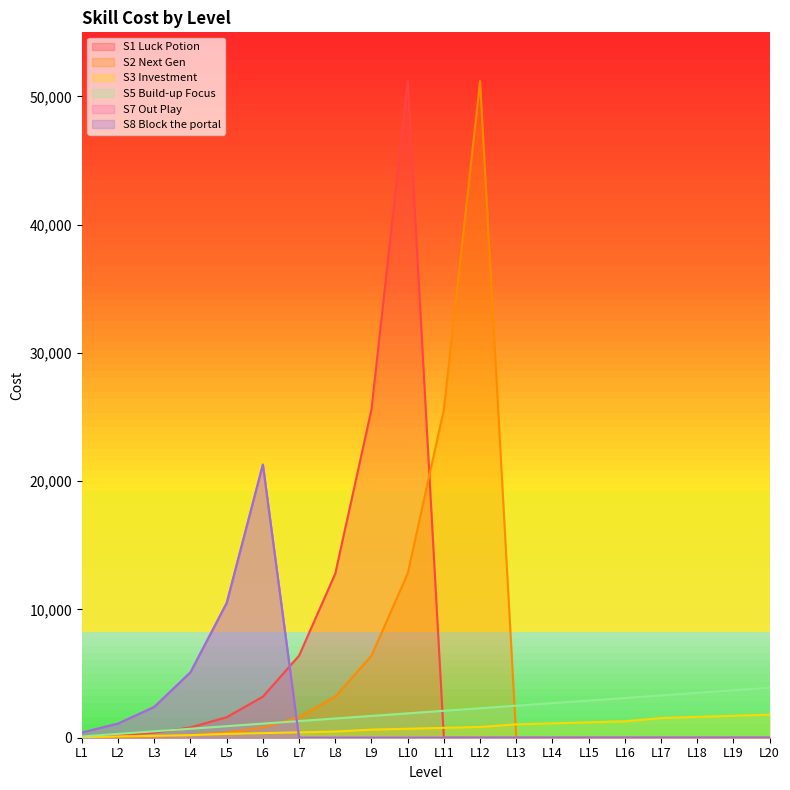

Where is the first local maximum for S2 Next Gen?

L12